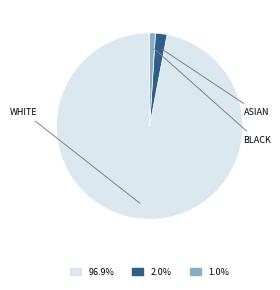

Does any single category account for the majority?

Yes